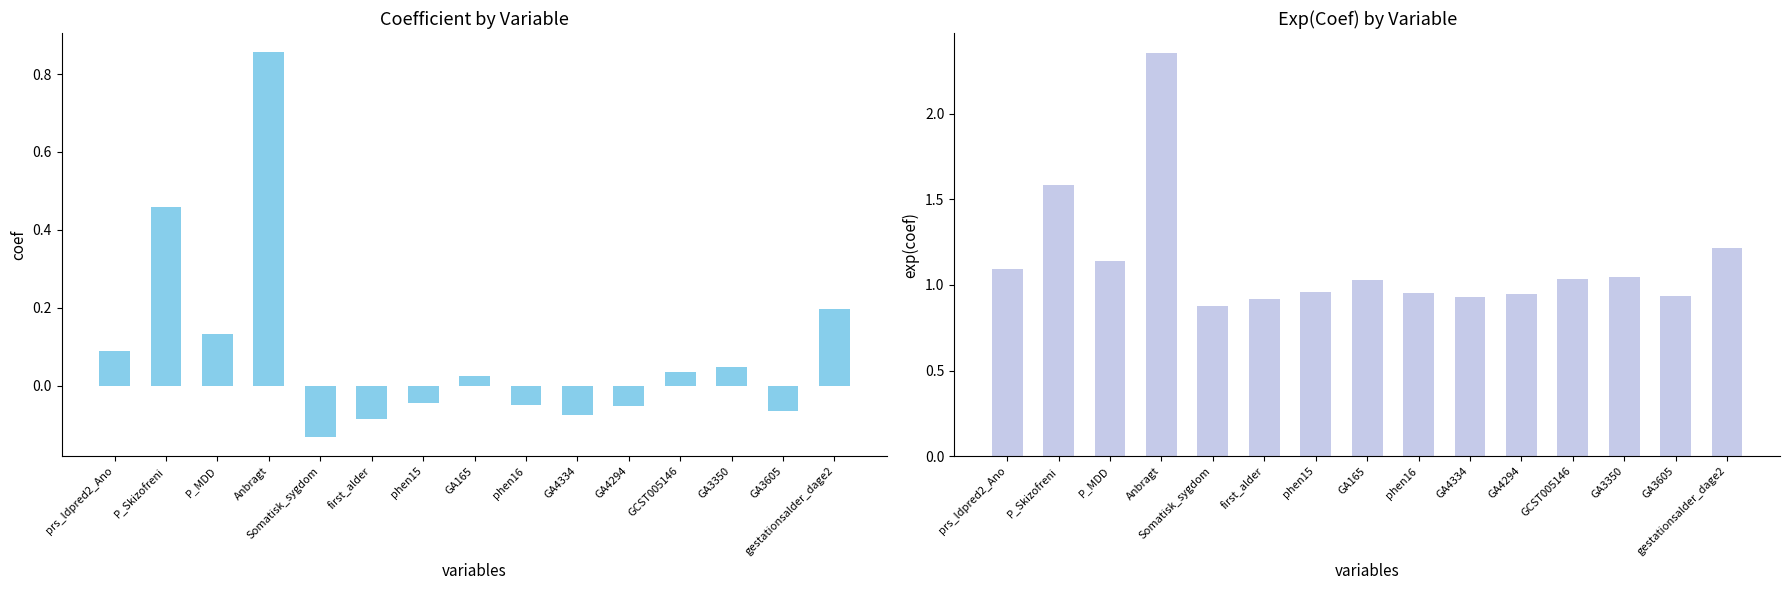

Is the value of exp(coef) at Anbragt greater than the value of coef at GA3605?

Yes